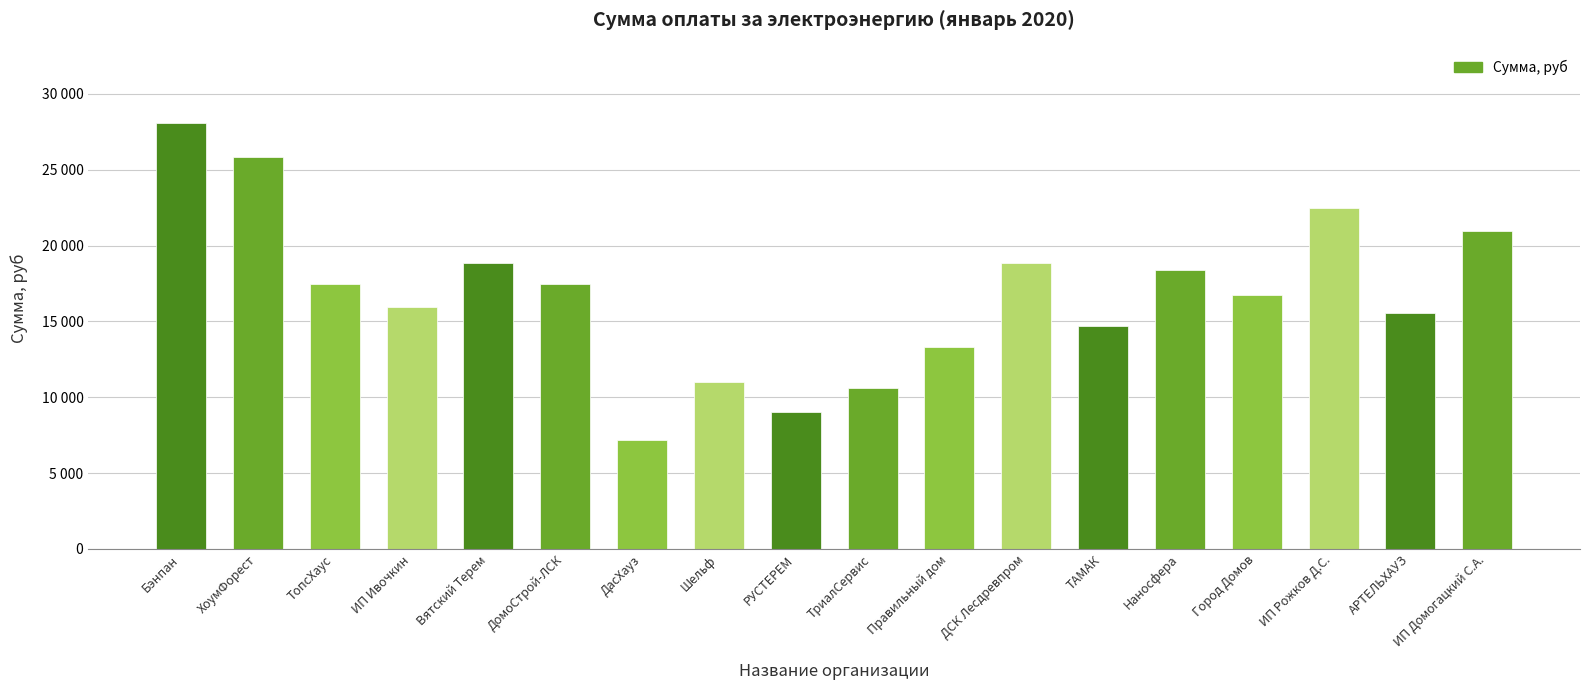

The value at ТриалСервис is 10629.8. True or false?

True